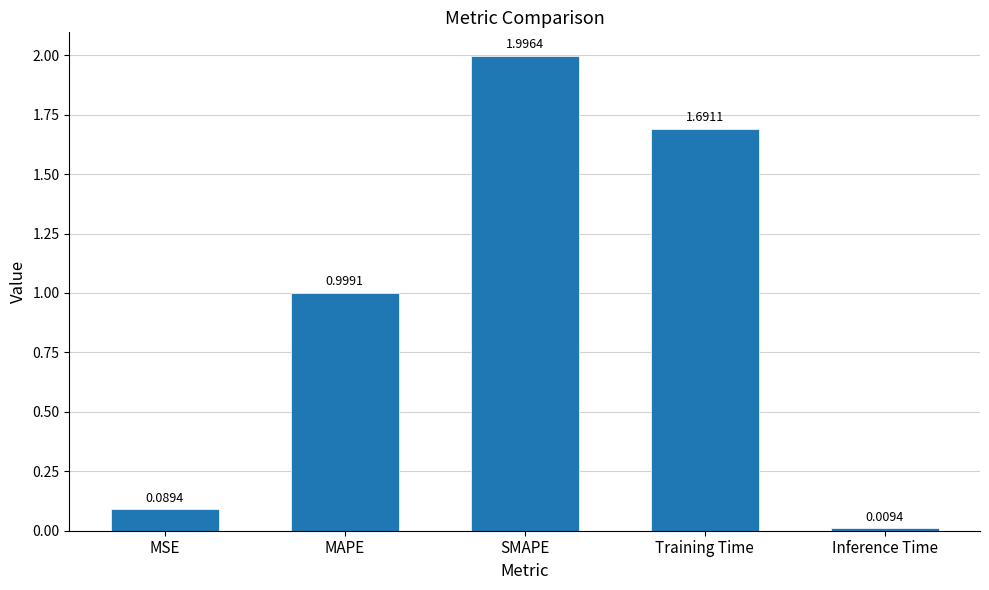

What is the sum of all values?

4.8